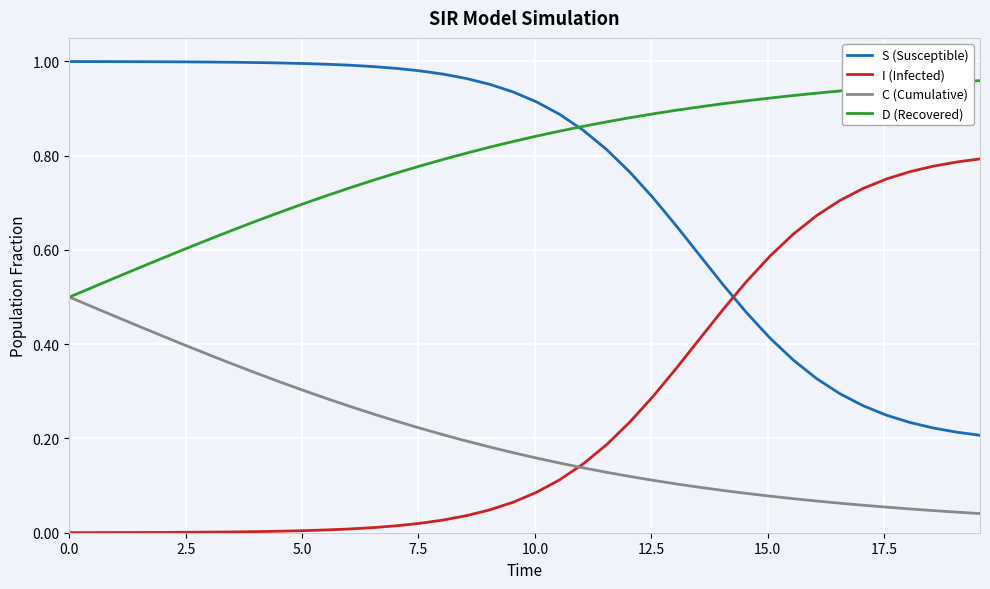

True or false: S (Susceptible) and I (Infected) cross at least once.

True